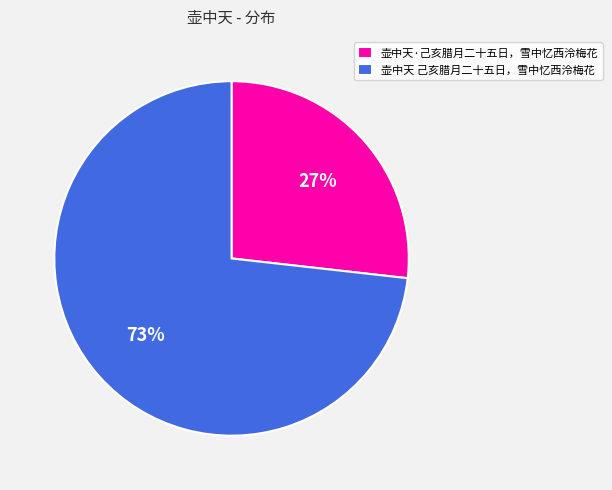

Approximately how many times larger is the value at 壶中天·己亥腊月二十五日，雪中忆西泠梅花 compared to 壶中天 己亥腊月二十五日，雪中忆西泠梅花?

0.4